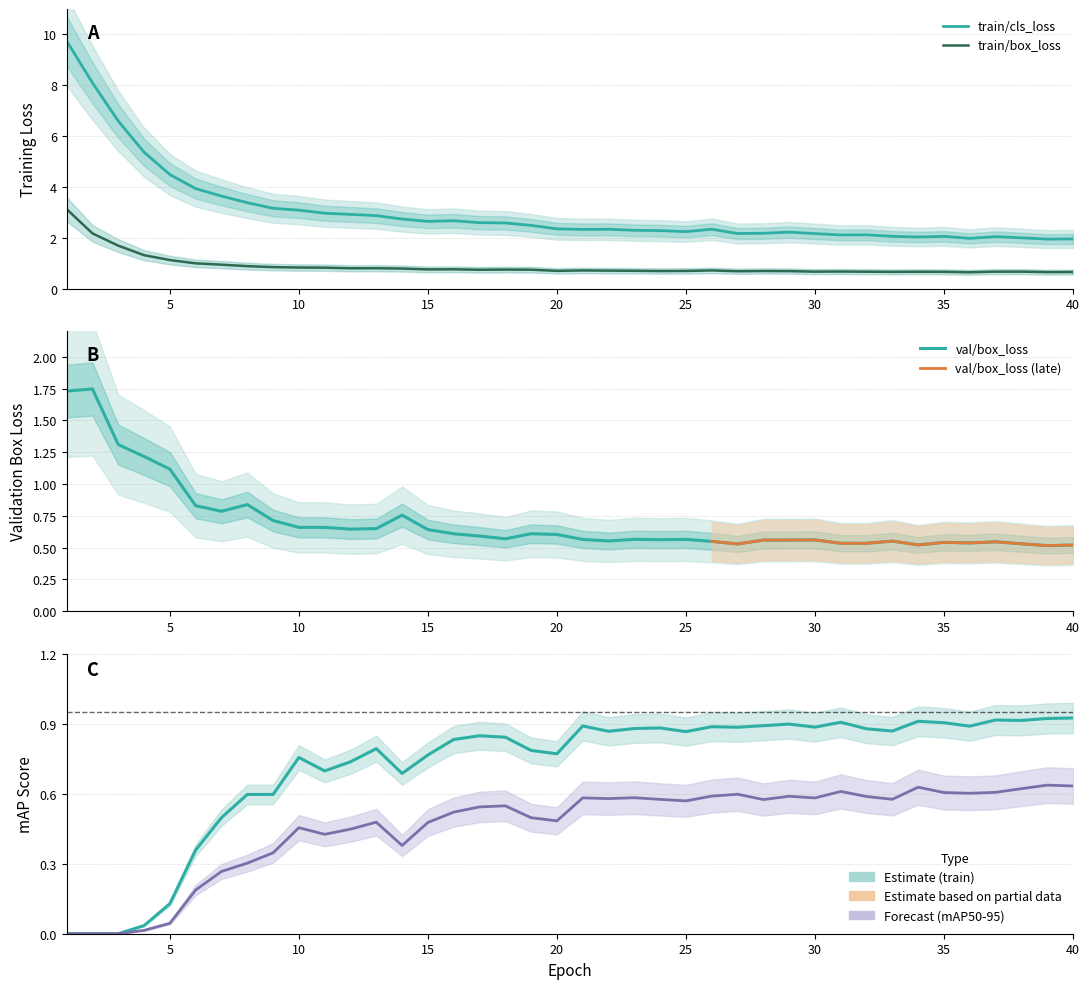

Rank the series by their maximum value, from lowest to highest.

mAP50_95, mAP50, val_box_loss, train_box_loss, train_cls_loss